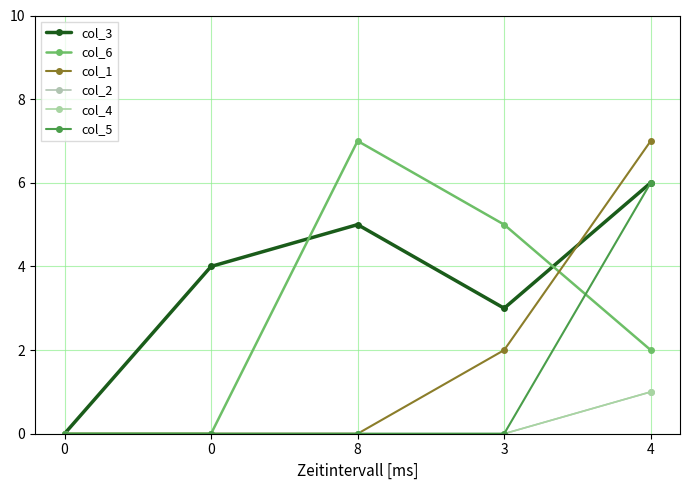

Is the value of col_6 at 0 greater than the value of col_3 at 0?

No